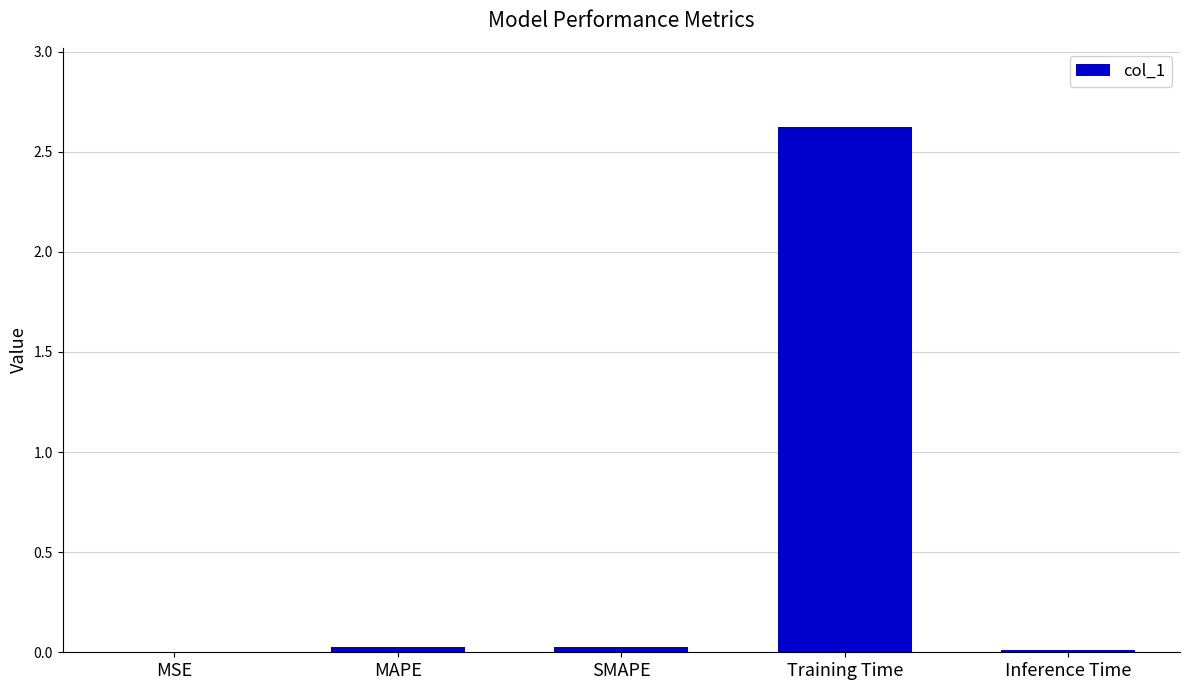

Which label corresponds to the largest value in the chart?

Training Time